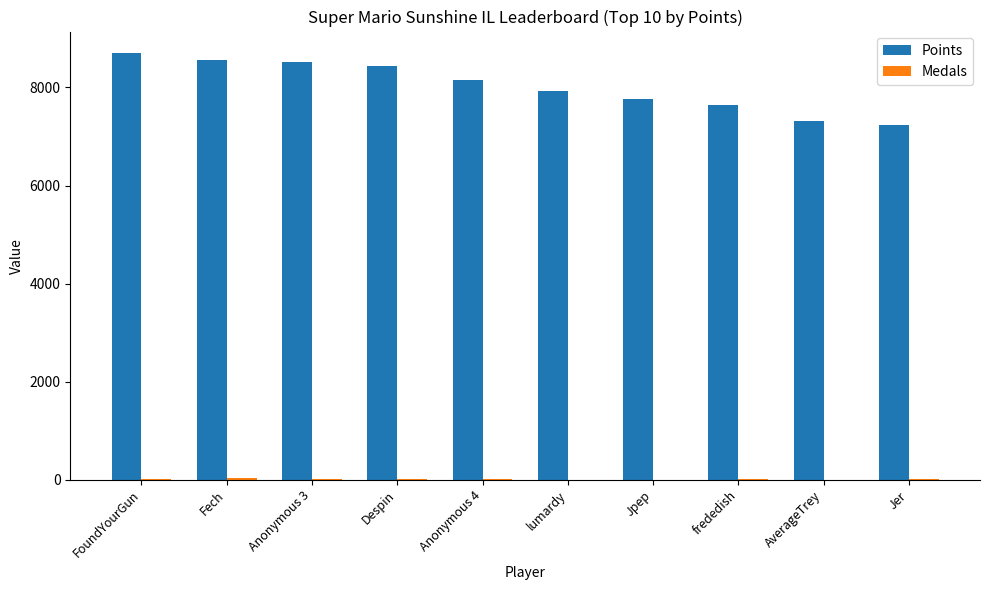

Which series has the largest total across all categories?

Points